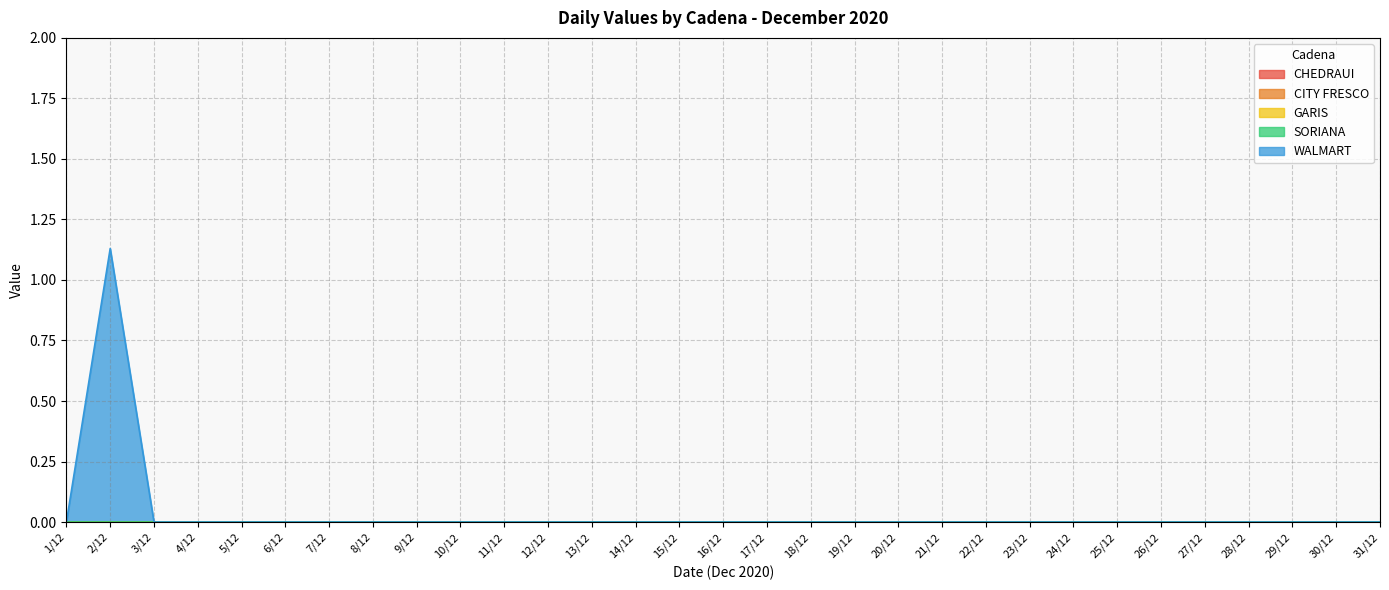

True or false: CHEDRAUI and CITY FRESCO cross at least once.

False